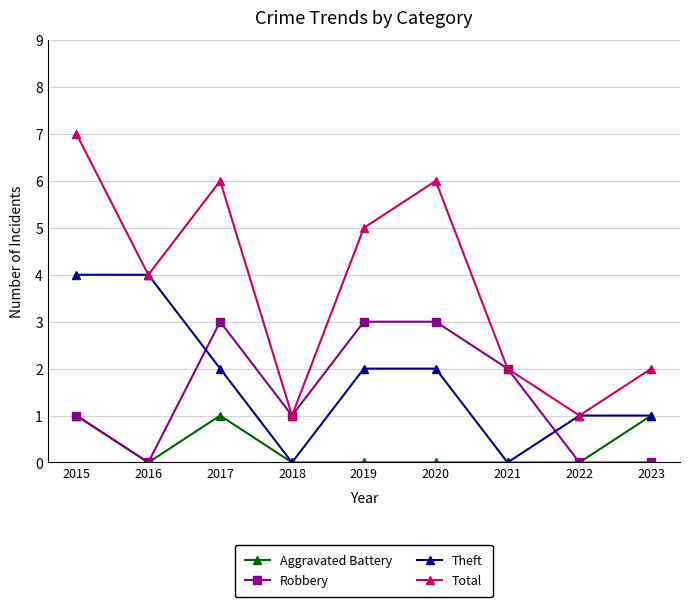

How many lines are shown in the chart?

4